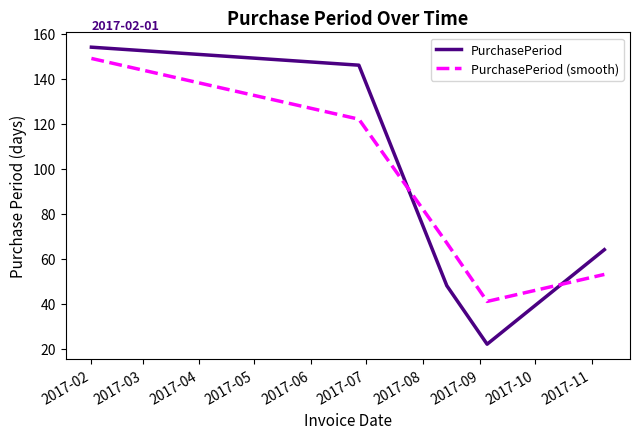

Reading left to right, what are all the values shown in this chart?

PurchasePeriod: 154	146	48	22	64
PurchasePeriod (smooth): 149	122	67	41	53